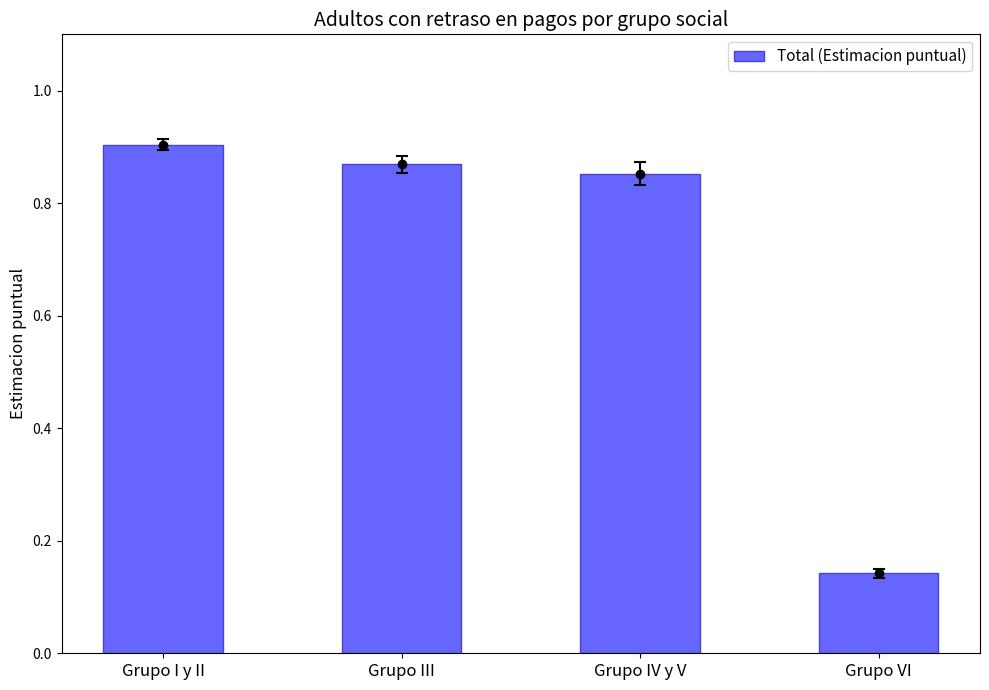

Rank the categories by value from highest to lowest.

Grupo I y II, Grupo III, Grupo IV y V, Grupo VI